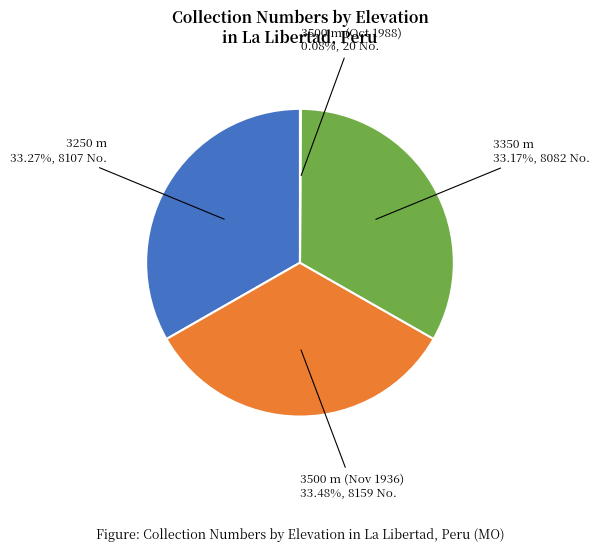

To the nearest percent, what is the average slice percentage?

25%